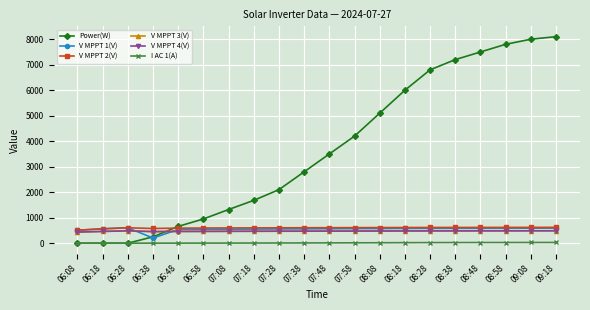

At how many categories does at least one series exceed 6925?

5